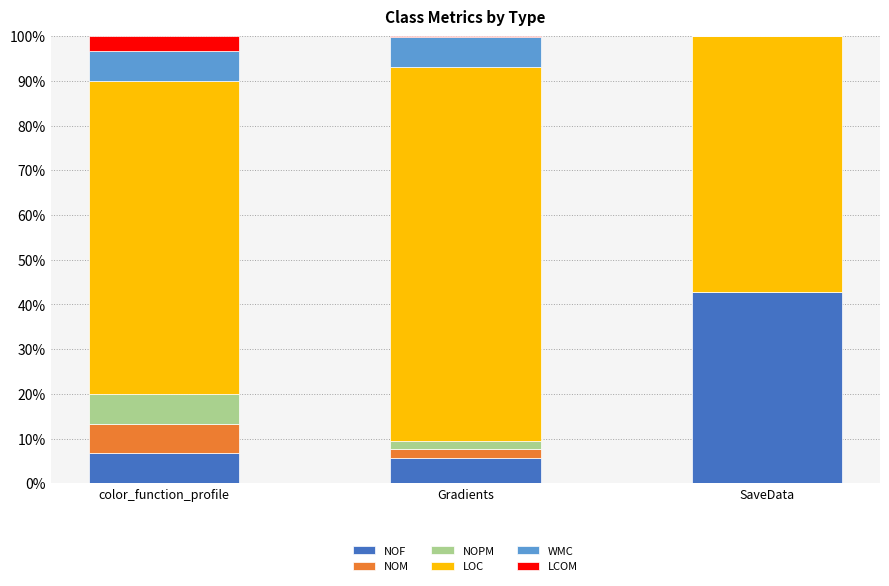

What is the total value across all series at color_function_profile?

100.0